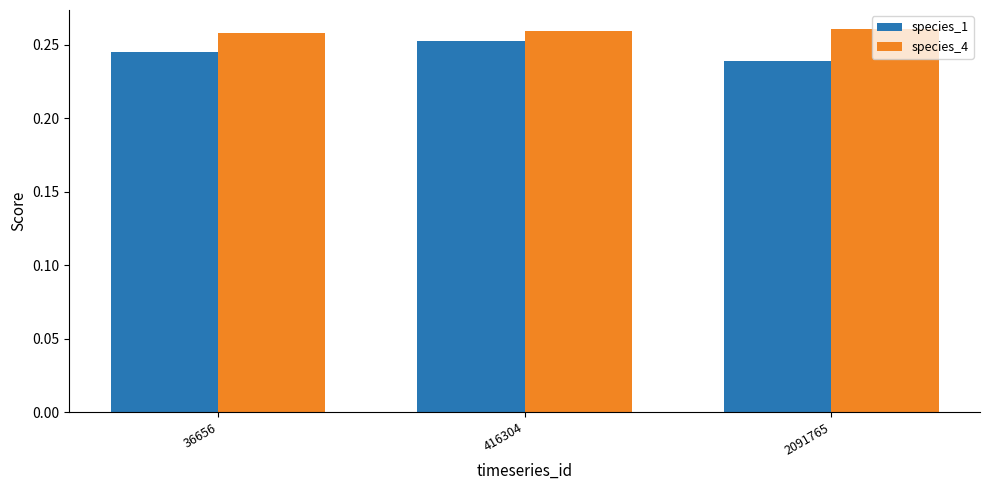

Count the species_4 values in the range 0 to 1.

3